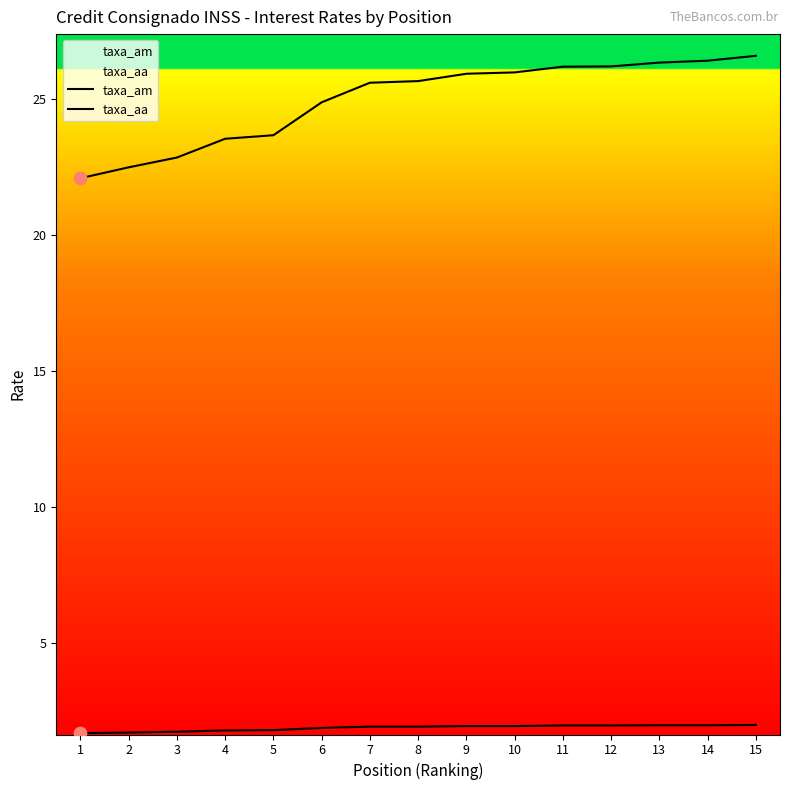

What are all the series names shown in the legend?

taxa_am, taxa_aa